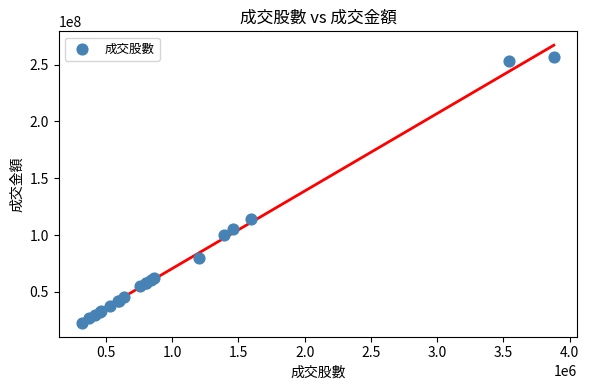

What Y value in the scatter plot is closest to 139734820?

114063106